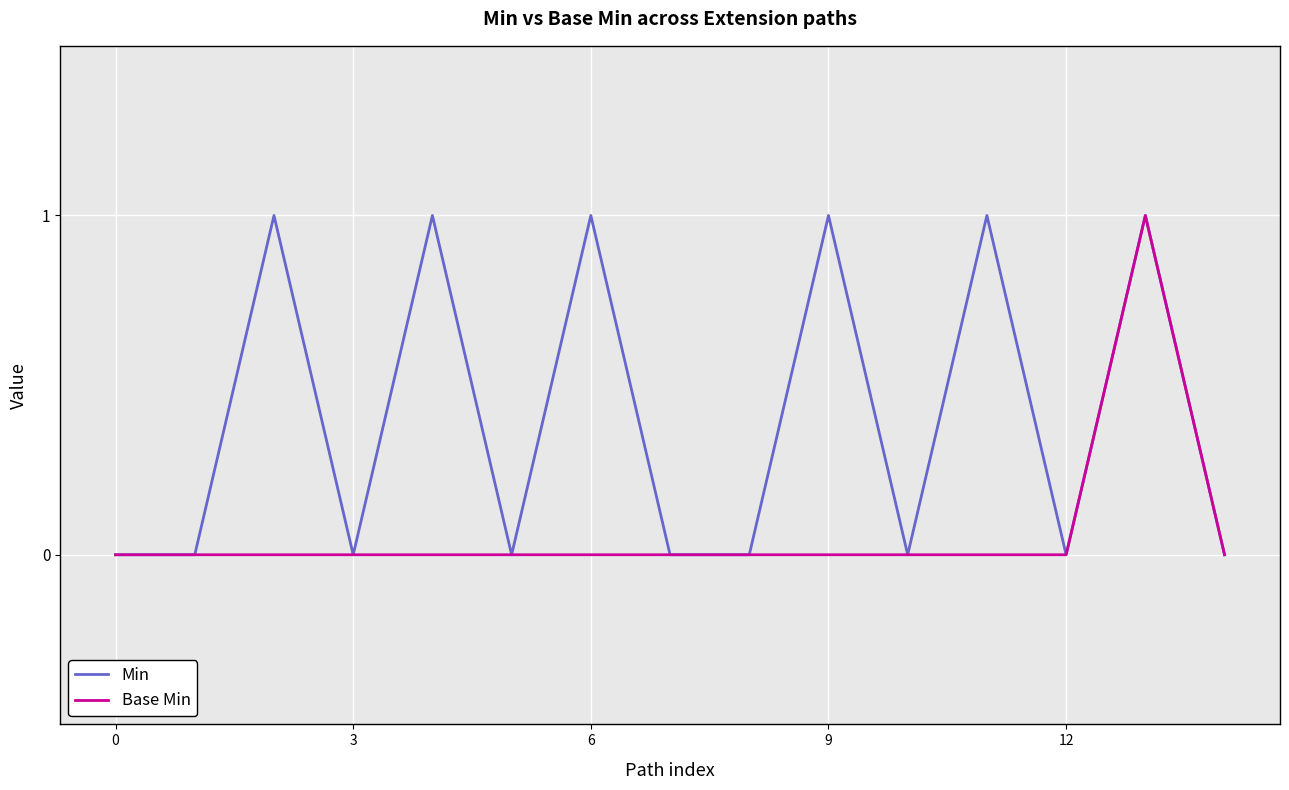

Which series has the largest total across all categories?

Min